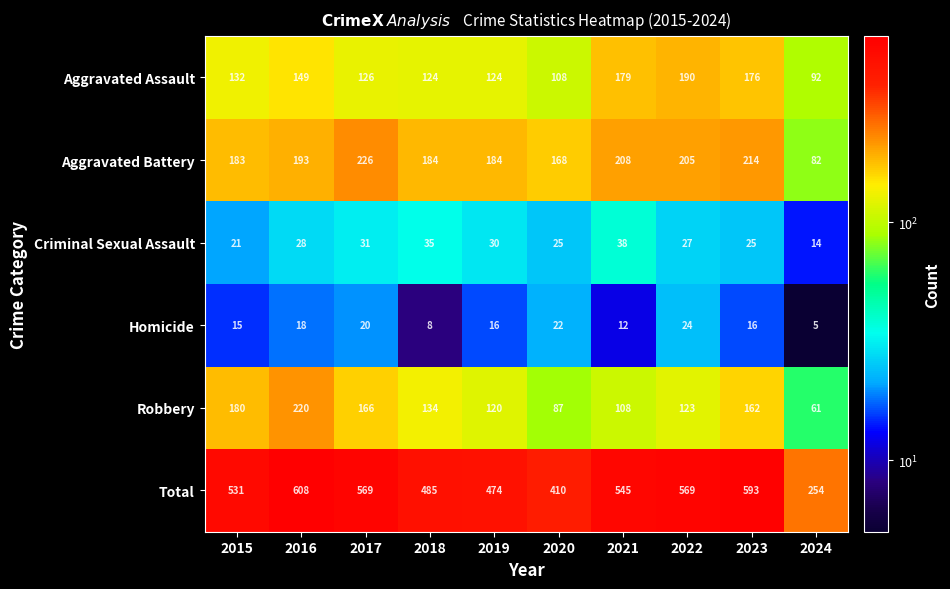

Which series has the largest range (max minus min)?

Total